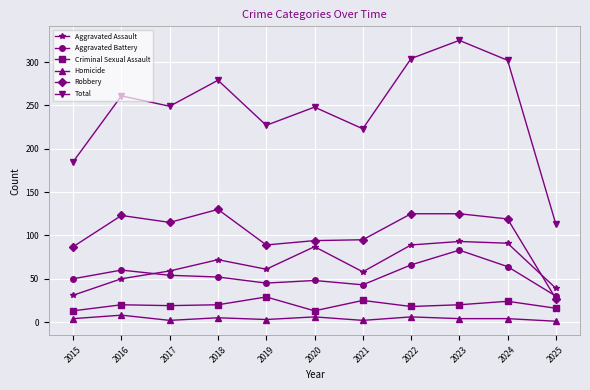

At which category is the sum across all series the highest?

2023